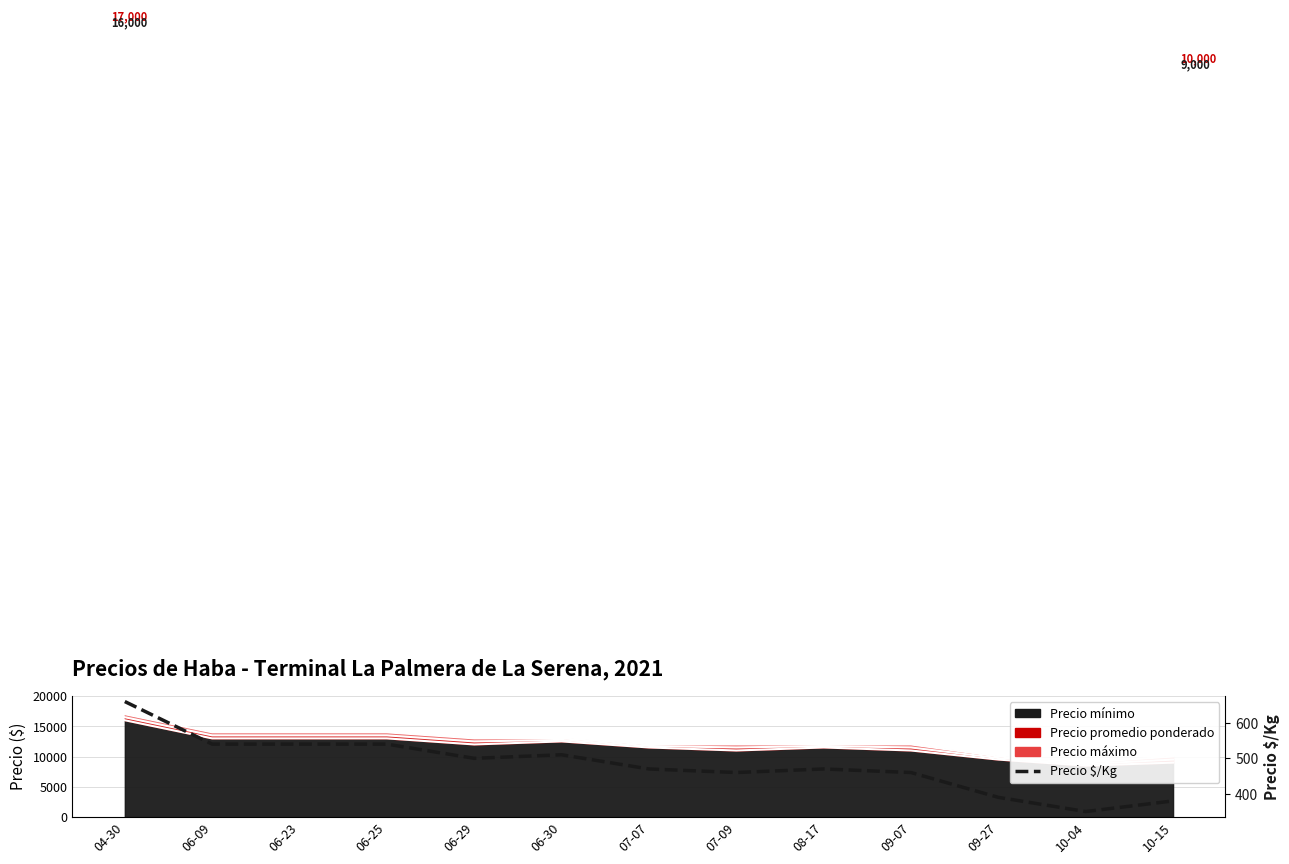

What is the smallest value displayed?

350